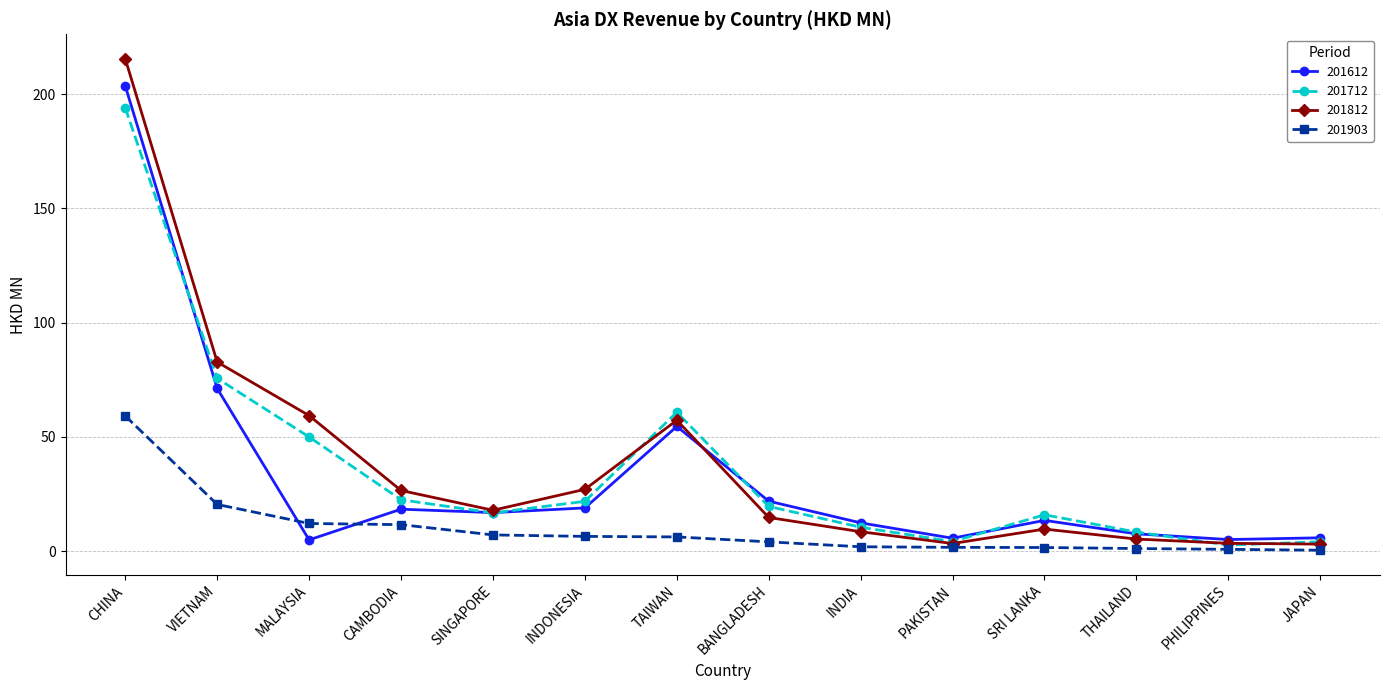

Which series changed the most between CAMBODIA and JAPAN?

201812